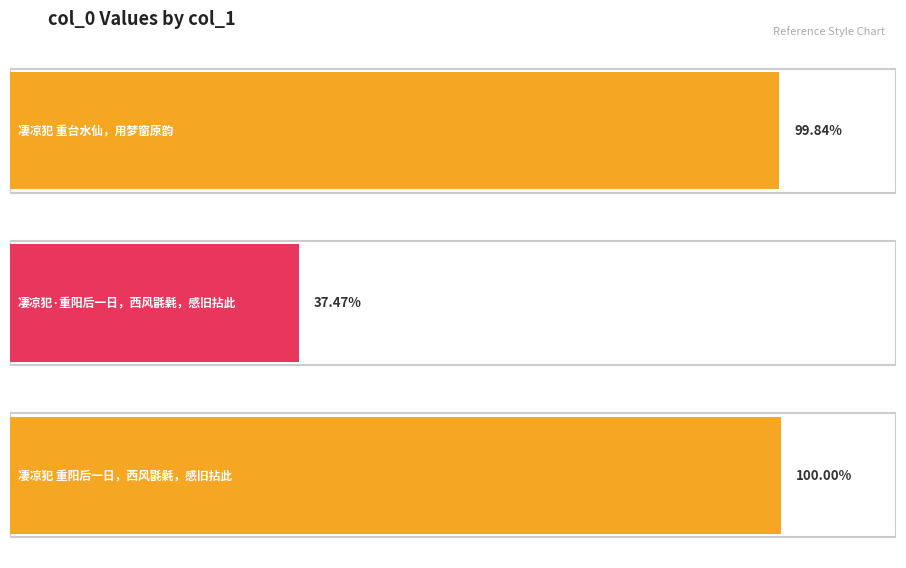

Reading left to right, what are all the values shown in this chart?

834226	313095	835582